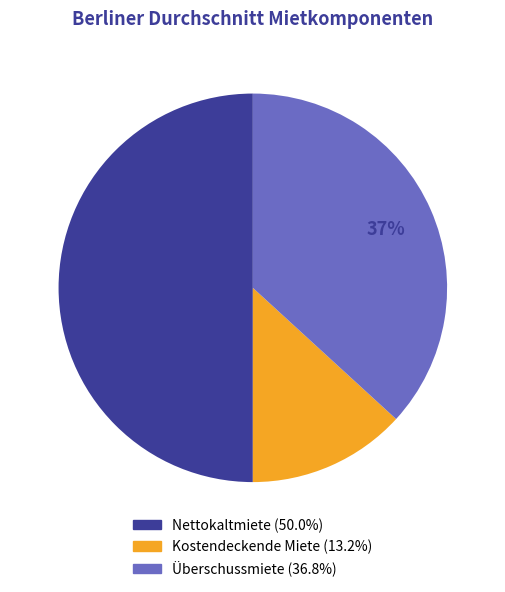

Is it true that Überschussmiete is 26% of the pie?

False